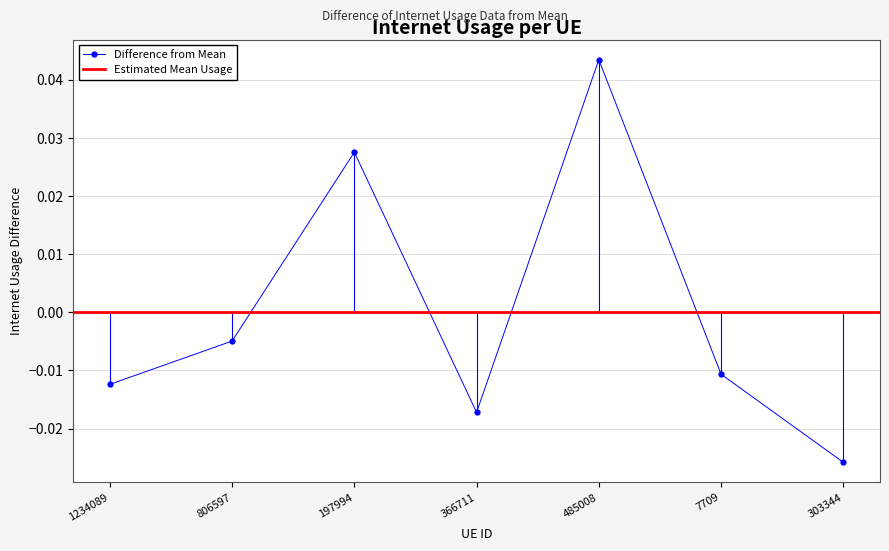

How many values are below zero?

5